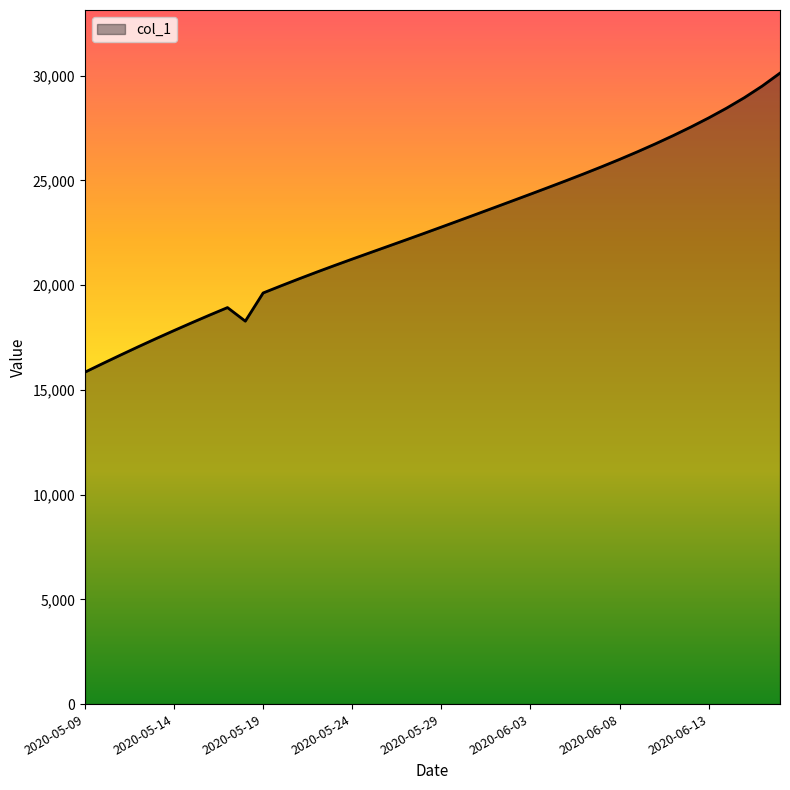

What is the difference between the maximum and minimum values?

14275.6